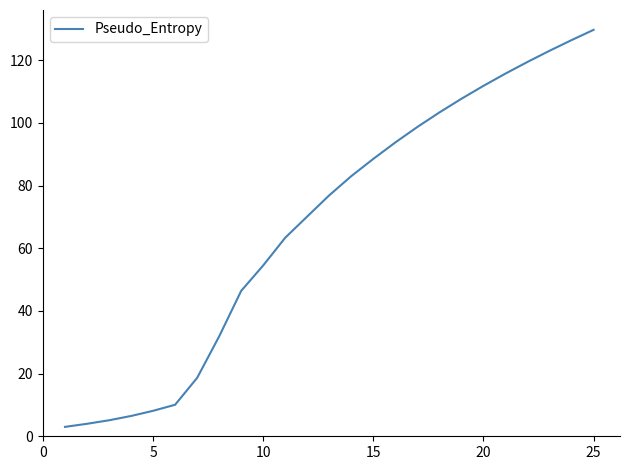

Is this an area chart (filled region under the line)?

No